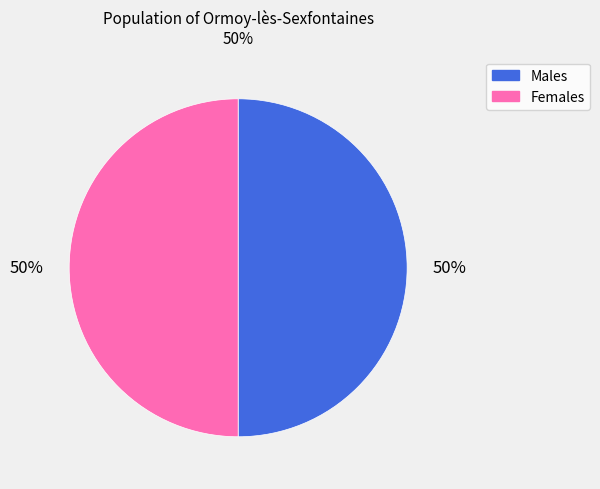

To the nearest percent, what is the combined percentage of Males and Females?

100%